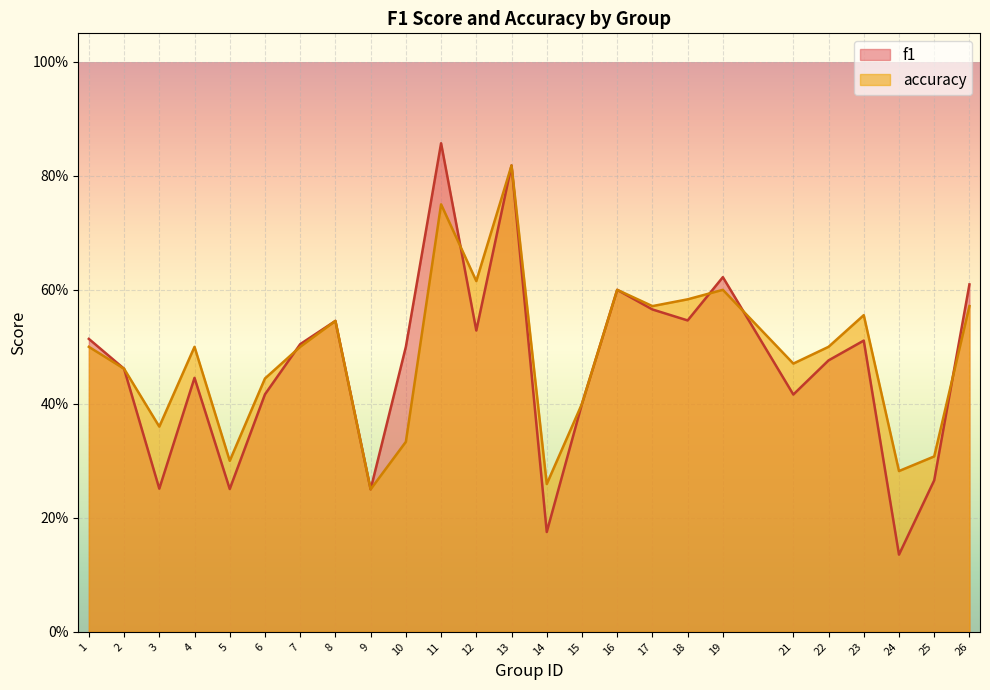

At how many categories does at least one series exceed 0?

25